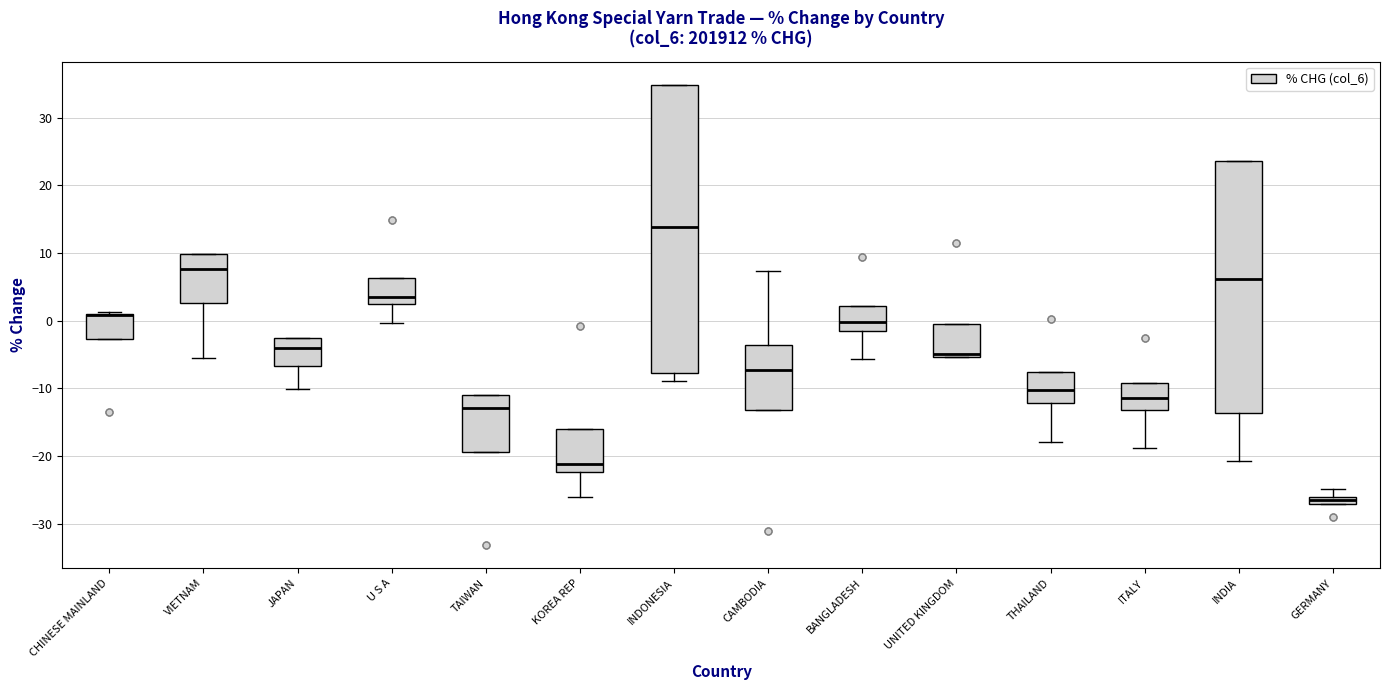

Where does the median line of the box for JAPAN sit on the y-axis? The values are not printed on the chart, so give them approximately, as read against the axis.

-4